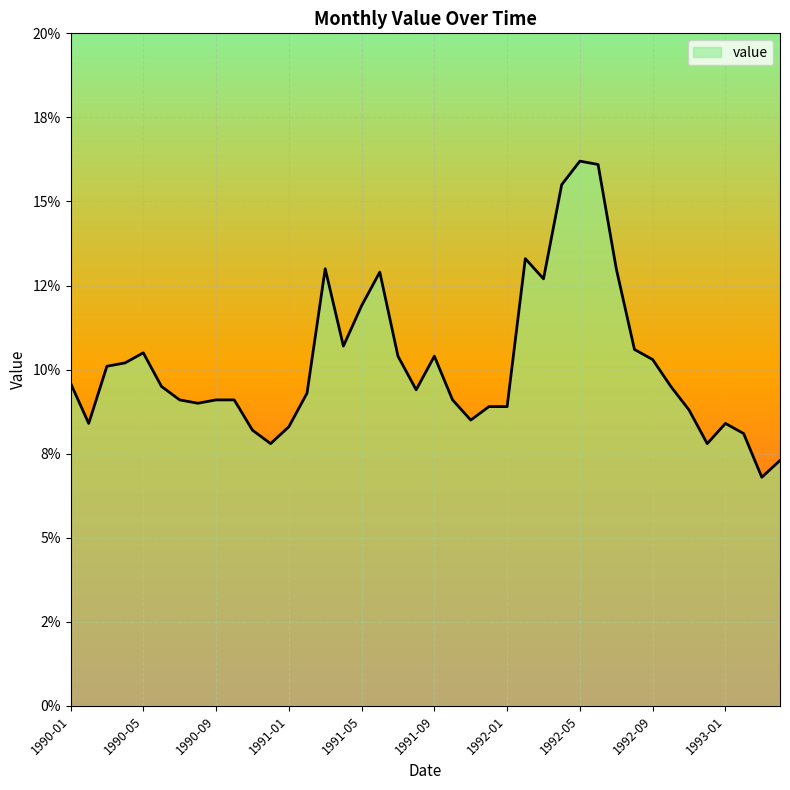

What is the value of the 33rd point from the left?

10.3